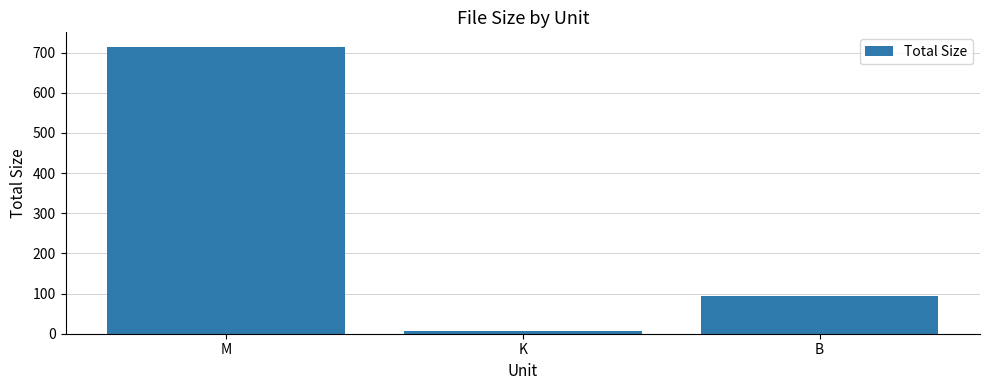

The chart shows a value of 94.0 at B. True or false?

True